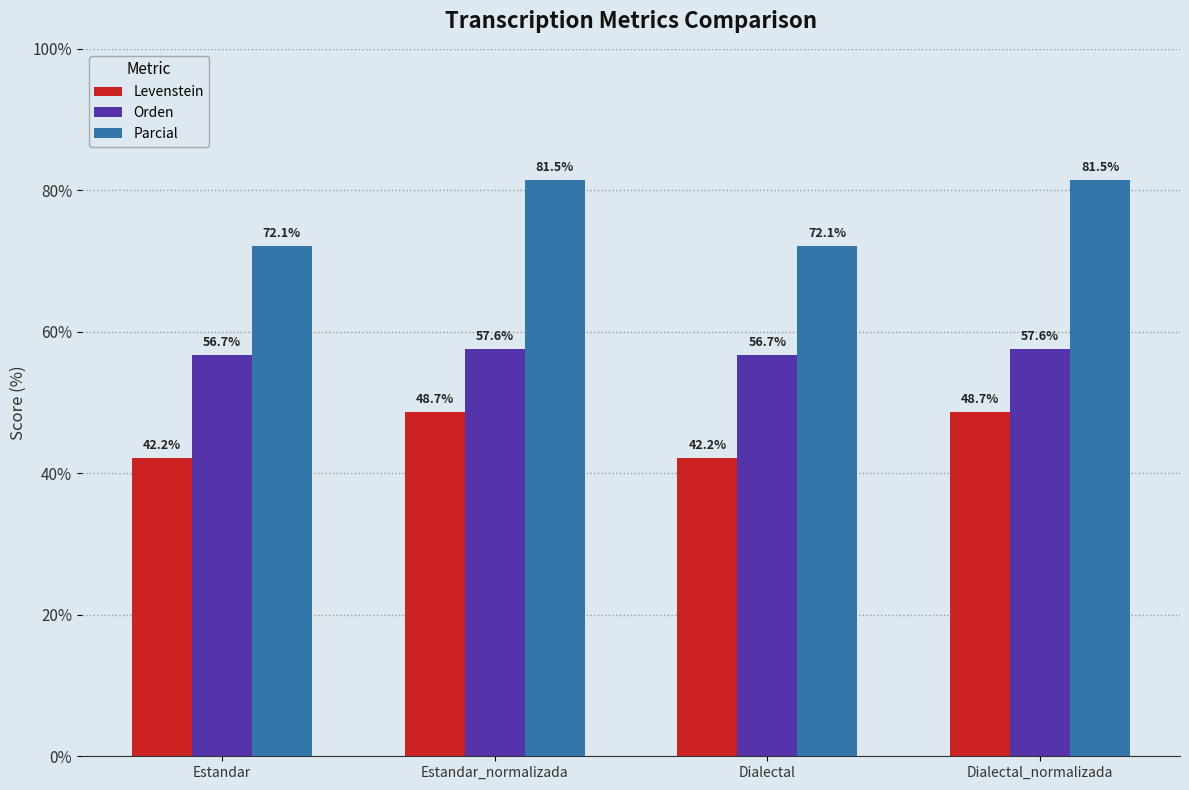

What is the total value across all series at Estandar_normalizada?

187.8